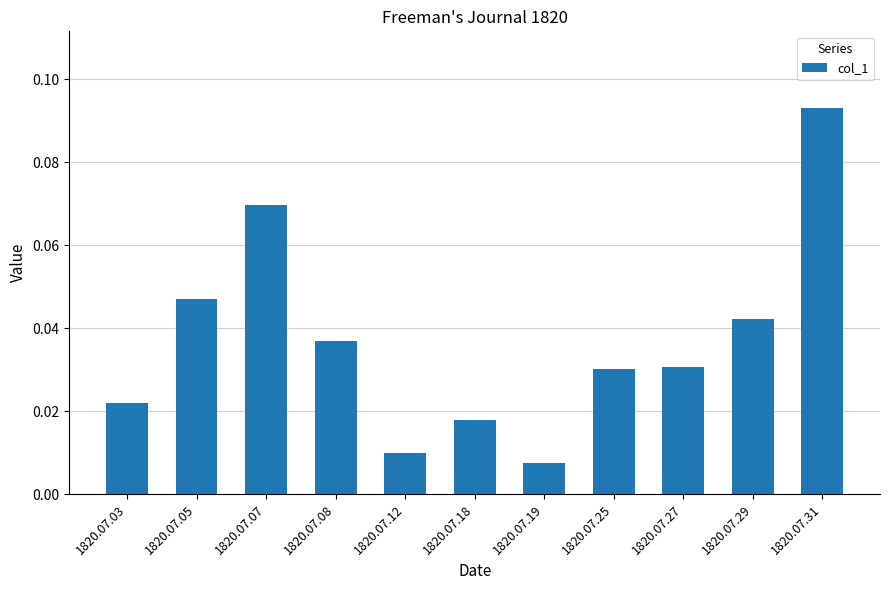

What is the sum of all values?

0.4